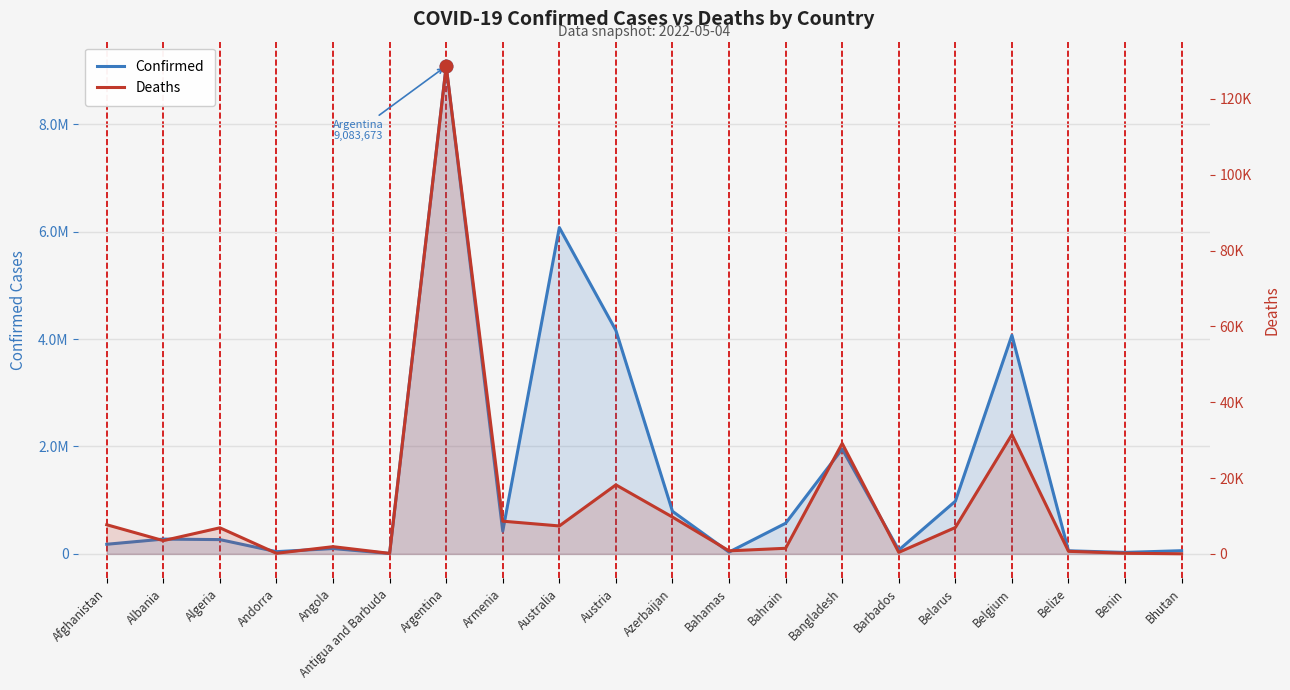

Which series changed the most between Austria and Belgium?

Confirmed